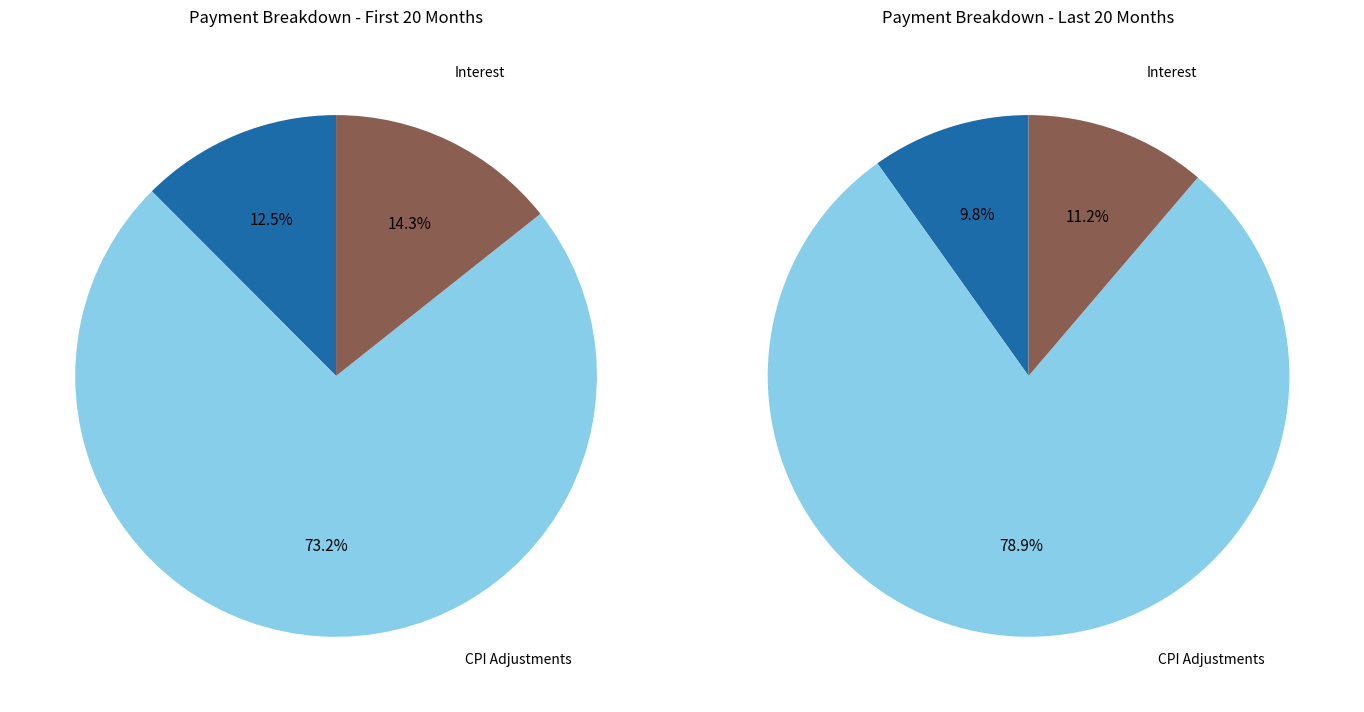

Does 18 account for over 50% of the chart?

No